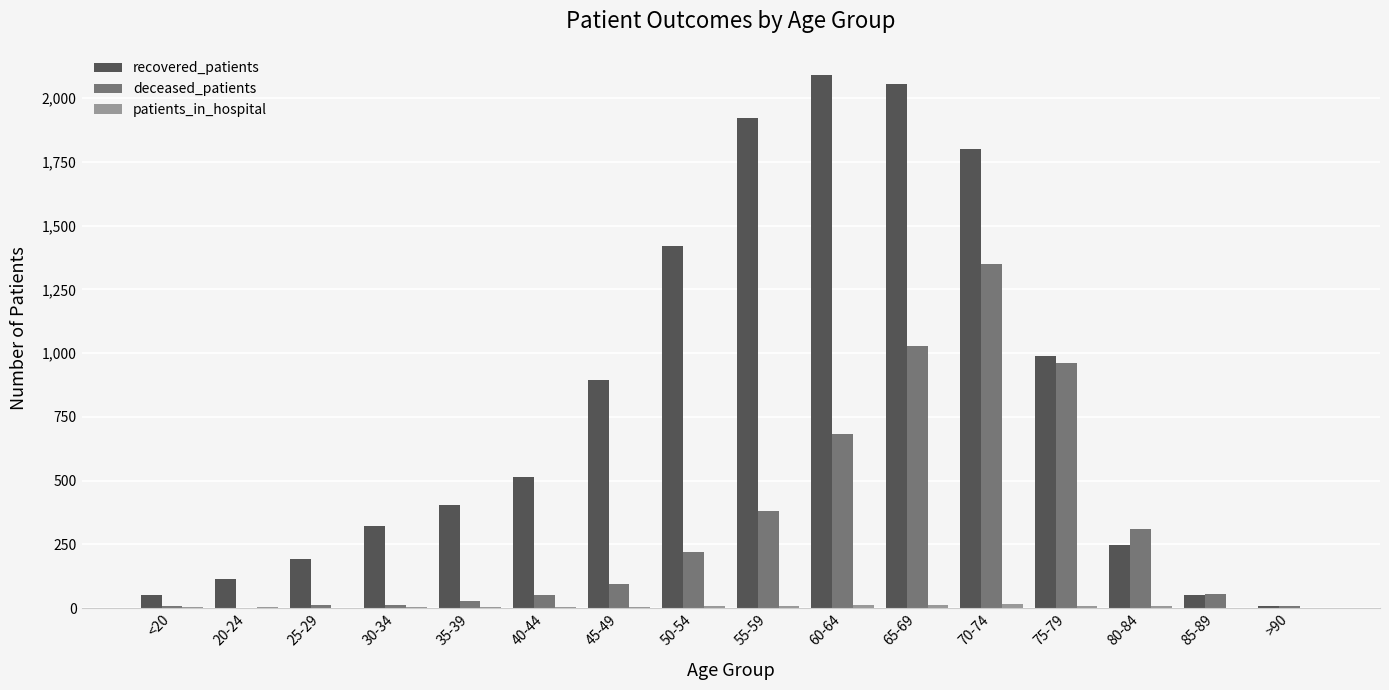

Is it true that recovered_patients equals 520 at 75-79?

False